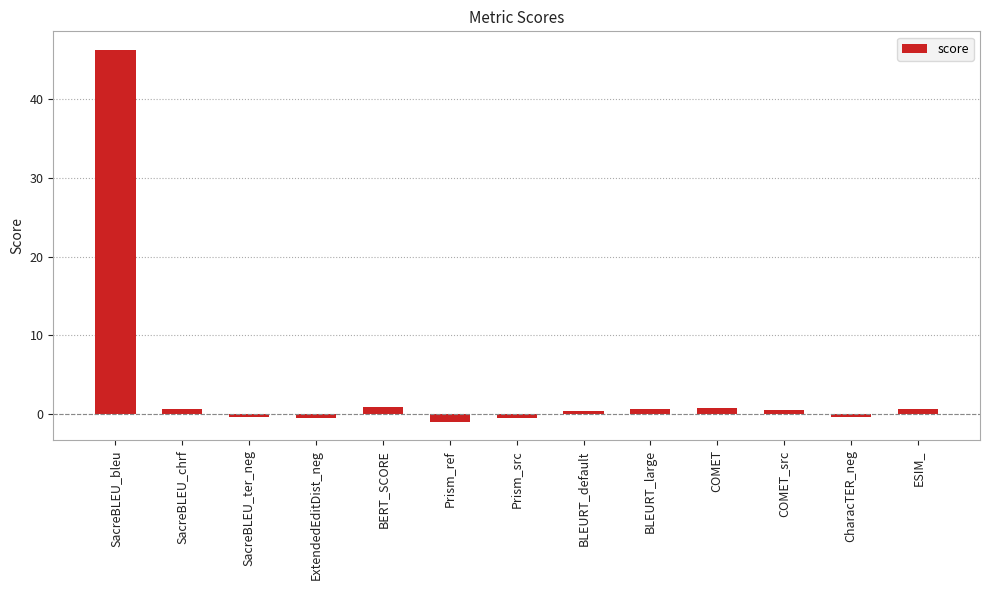

Count the number of data series in this chart.

1